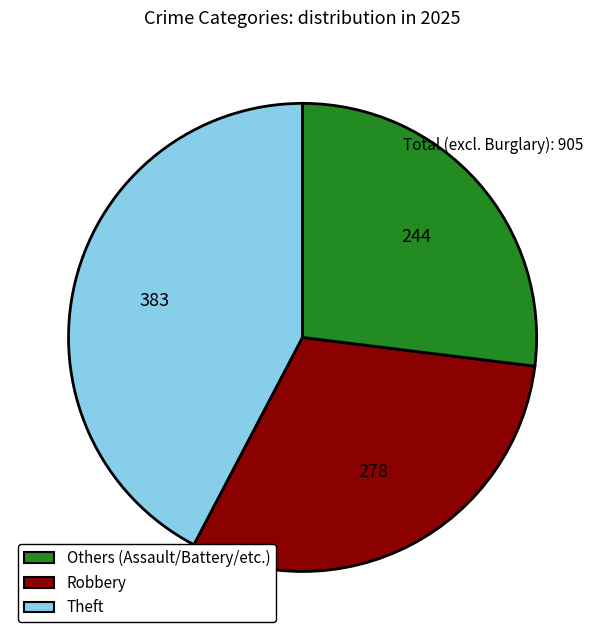

What is the largest slice in the pie chart?

Others (Assault/Battery/etc.)